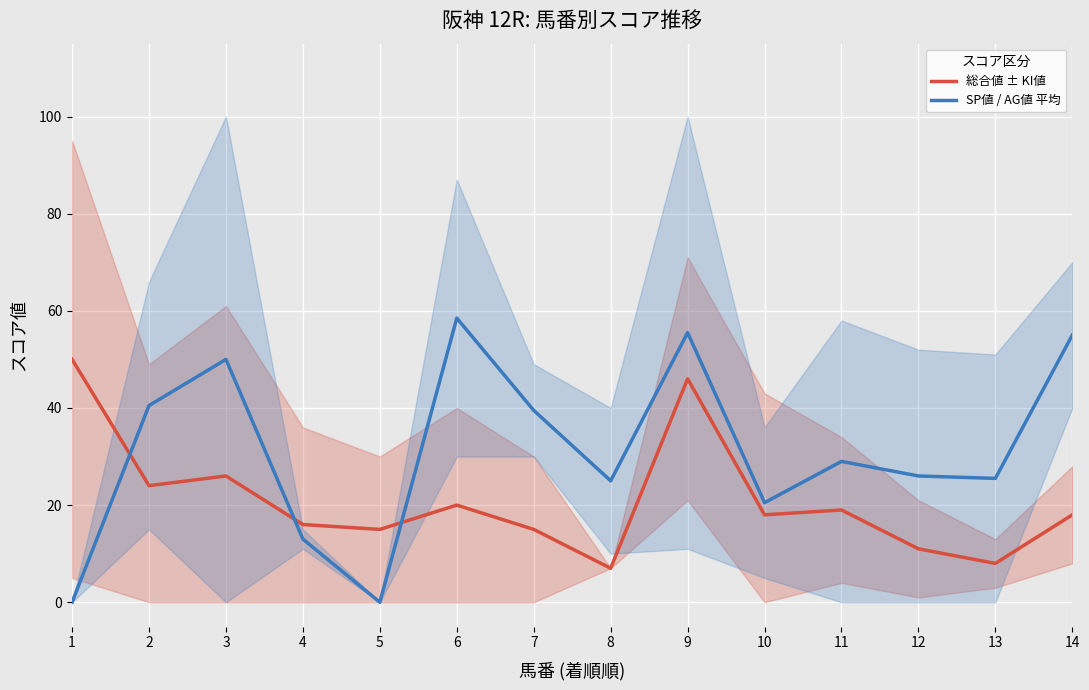

At 4, list the series in order from largest to smallest.

総合値 ± KI値, SP値 / AG値 平均